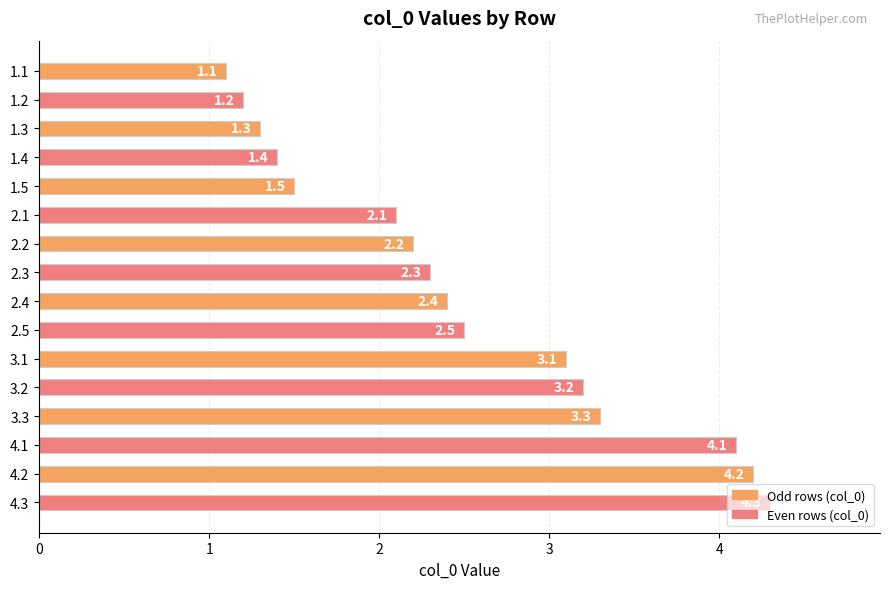

Rank the categories by value from highest to lowest.

4.3, 4.2, 4.1, 3.3, 3.2, 3.1, 2.5, 2.4, 2.3, 2.2, 2.1, 1.5, 1.4, 1.3, 1.2, 1.1